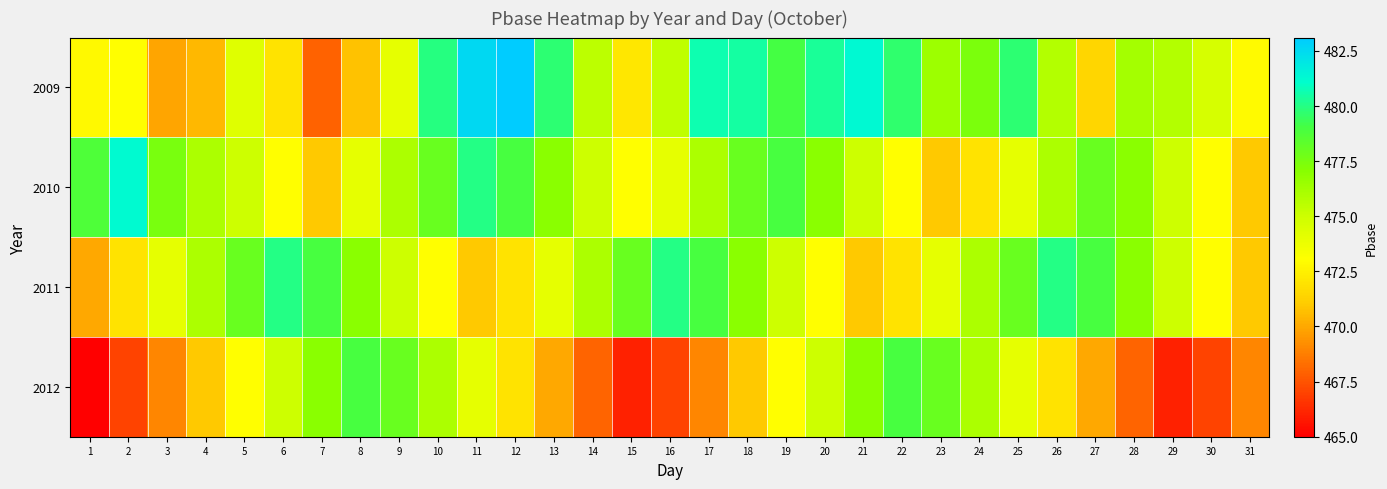

Reading left to right, transcribe all the data shown in this chart.

2009: 1=472.8	2=473.0	3=469.9	4=470.5	5=474.3	6=472.0	7=467.9	8=470.7	9=474.0	10=480.0	11=482.6	12=483.1	13=479.8	14=475.5	15=472.1	16=475.4	17=480.7	18=480.5	19=479.1	20=480.3	21=481.3	22=479.6	23=476.4	24=477.4	25=479.7	26=475.8	27=471.5	28=476.2	29=475.8	30=474.6	31=472.9
2010: 1=478.7	2=481.2	3=477.5	4=476.0	5=475.0	6=473.0	7=471.0	8=474.0	9=476.0	10=478.0	11=480.0	12=479.0	13=477.0	14=475.0	15=473.0	16=474.0	17=476.0	18=478.0	19=479.0	20=477.0	21=475.0	22=473.0	23=471.0	24=472.0	25=474.0	26=476.0	27=478.0	28=477.0	29=475.0	30=473.0	31=471.0
2011: 1=470.0	2=472.0	3=474.0	4=476.0	5=478.0	6=480.0	7=479.0	8=477.0	9=475.0	10=473.0	11=471.0	12=472.0	13=474.0	14=476.0	15=478.0	16=480.0	17=479.0	18=477.0	19=475.0	20=473.0	21=471.0	22=472.0	23=474.0	24=476.0	25=478.0	26=480.0	27=479.0	28=477.0	29=475.0	30=473.0	31=471.0
2012: 1=465.0	2=467.0	3=469.0	4=471.0	5=473.0	6=475.0	7=477.0	8=479.0	9=478.0	10=476.0	11=474.0	12=472.0	13=470.0	14=468.0	15=466.0	16=467.0	17=469.0	18=471.0	19=473.0	20=475.0	21=477.0	22=479.0	23=478.0	24=476.0	25=474.0	26=472.0	27=470.0	28=468.0	29=466.0	30=467.0	31=469.0